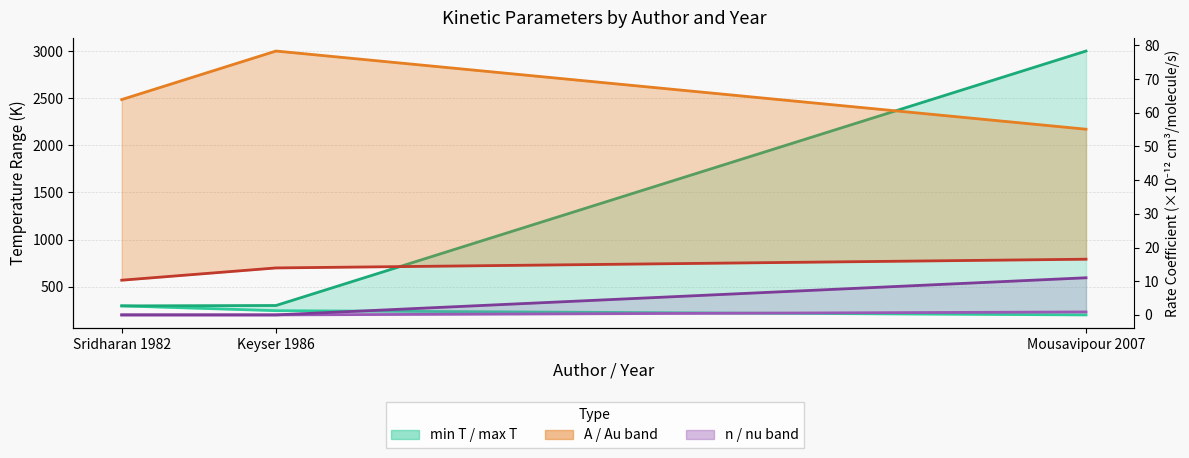

Rank the series at Mousavipour 2007 from highest to lowest value.

max T, min T, A (×10⁻¹²), Au (×10⁻¹²), nu (×10⁻¹²), n